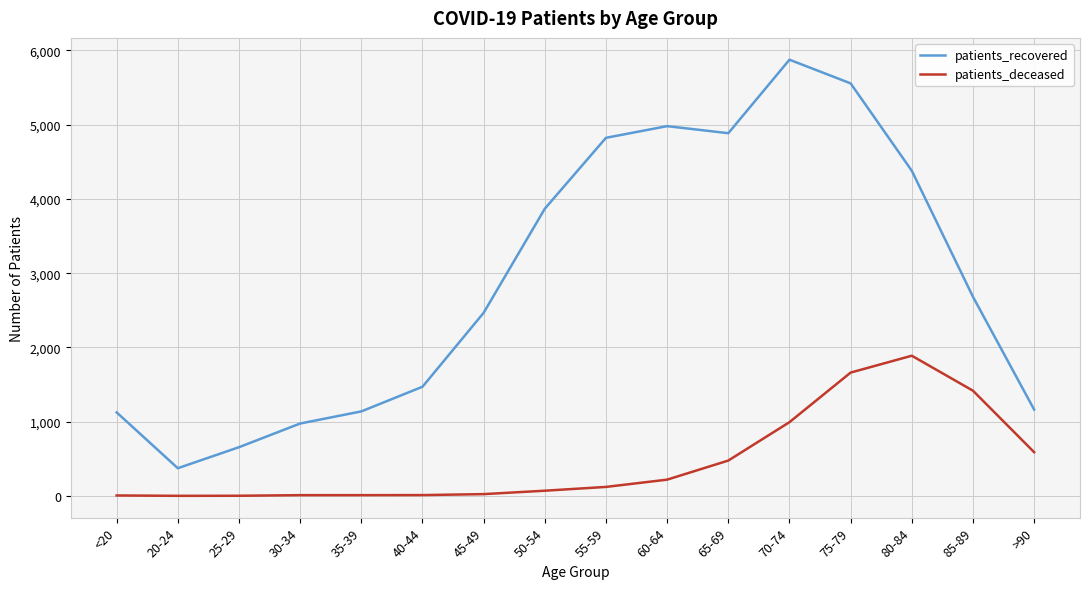

Rank the series by their average value, from lowest to highest.

patients_deceased, patients_recovered